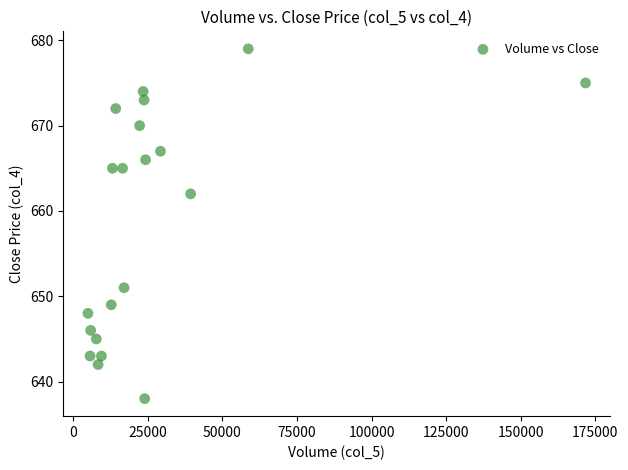

What Y value in the scatter plot is closest to 658?

662